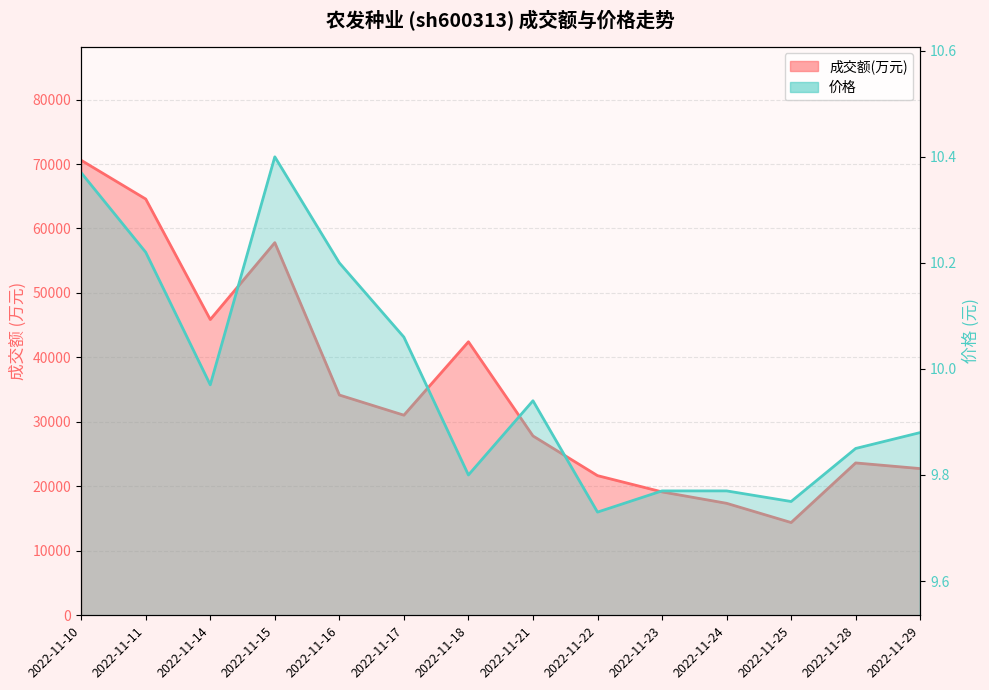

What is the greatest value displayed?

70580.0